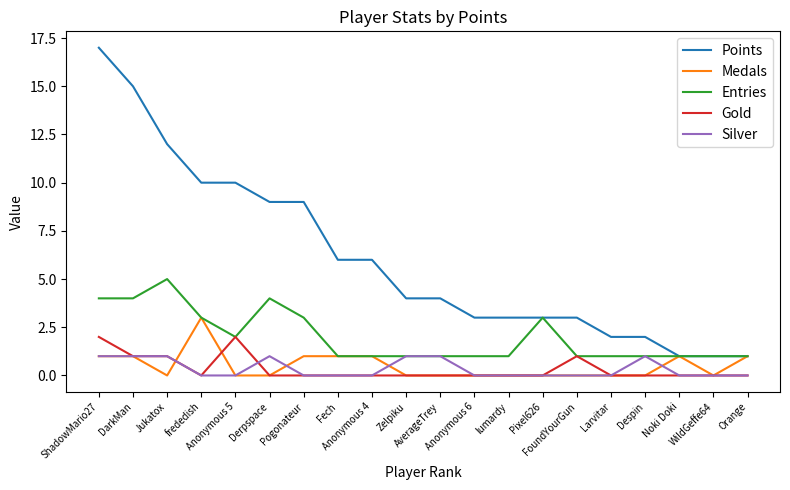

Which series has the largest total across all categories?

Points